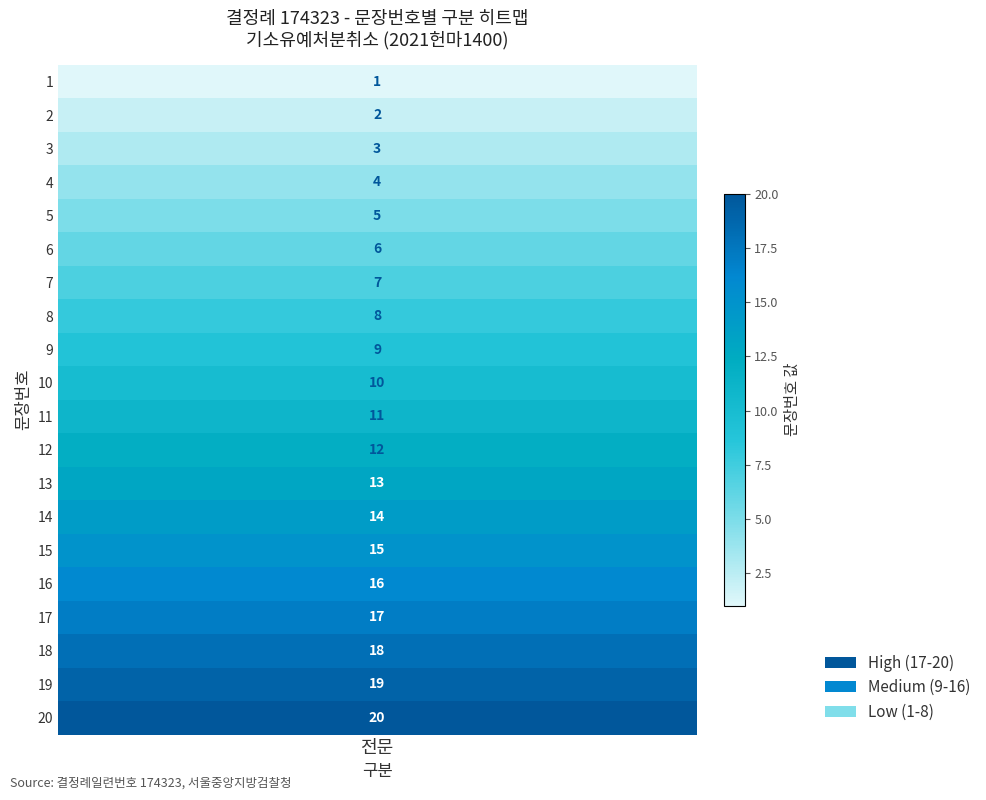

Reading left to right, extract all data points from this chart.

0=1	1=2	2=3	3=4	4=5	5=6	6=7	7=8	8=9	9=10	10=11	11=12	12=13	13=14	14=15	15=16	16=17	17=18	18=19	19=20